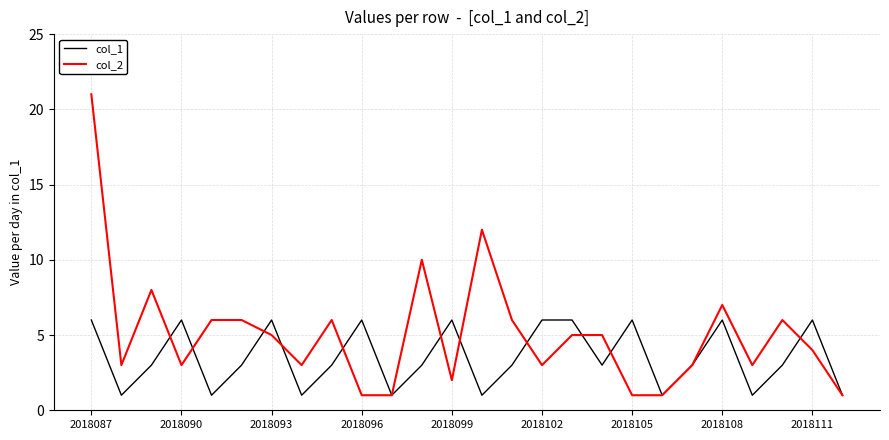

What is the maximum value shown in the chart?

21